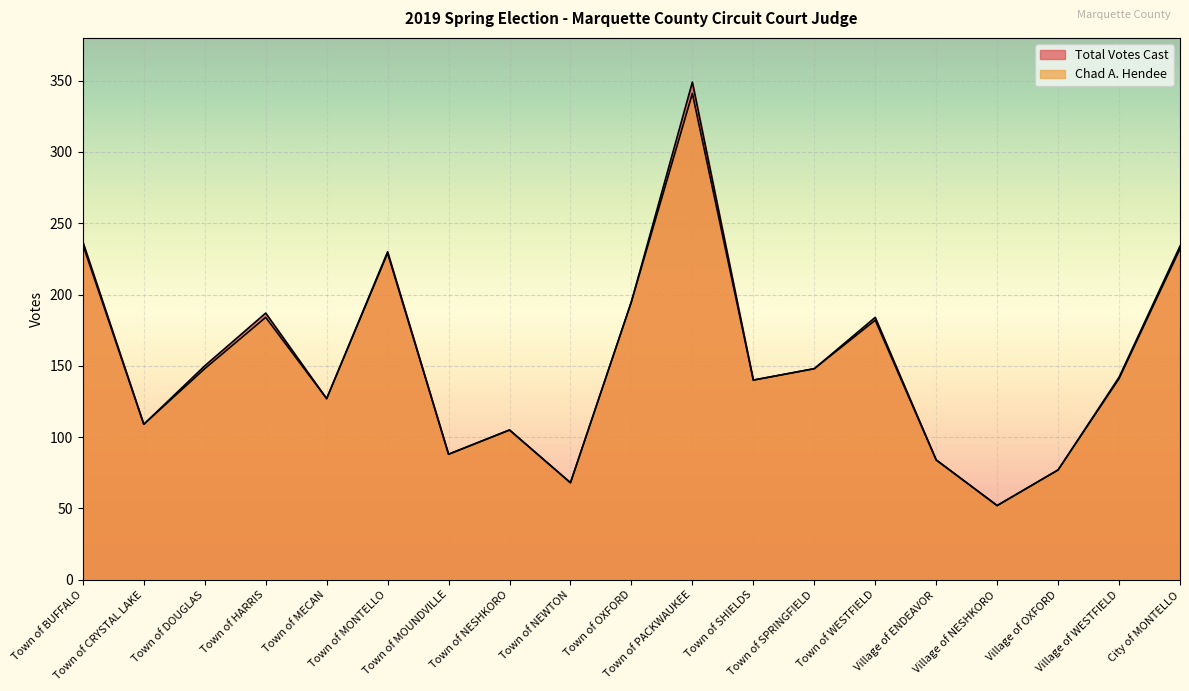

Between Town of SHIELDS and Village of WESTFIELD, which series saw the biggest shift?

Total Votes Cast